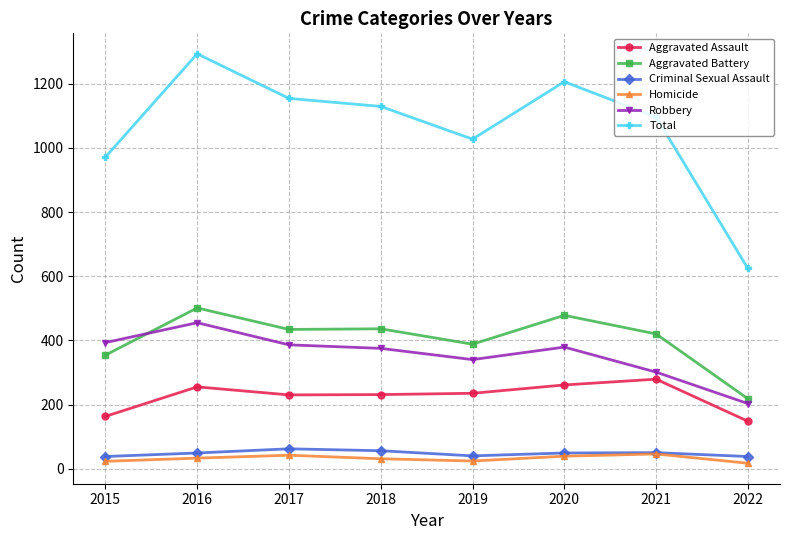

What is the sum of all Homicide values?

255